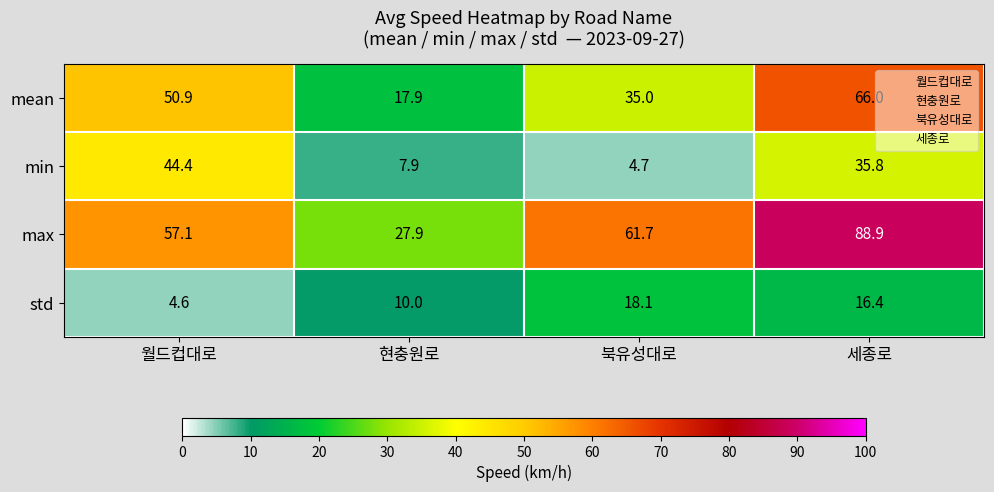

What is the difference between the highest and lowest values at 세종로?

72.5